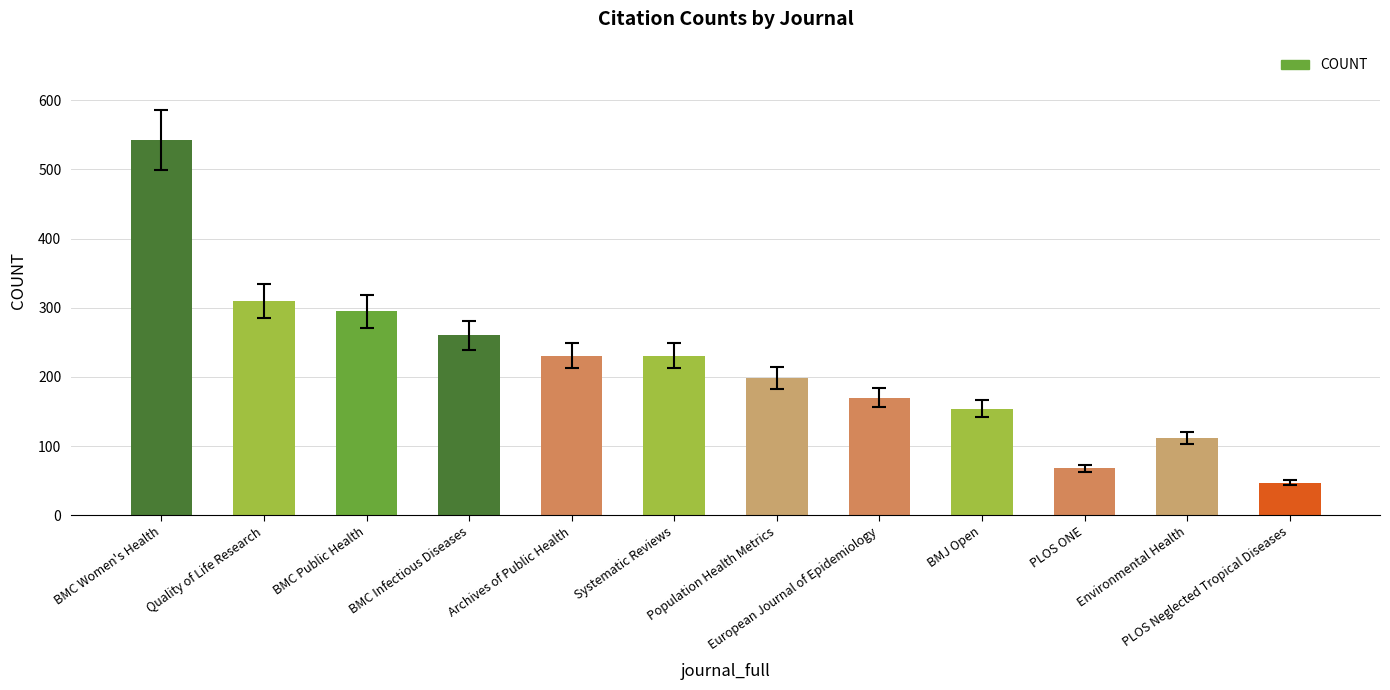

What is the sum of all values?

2619